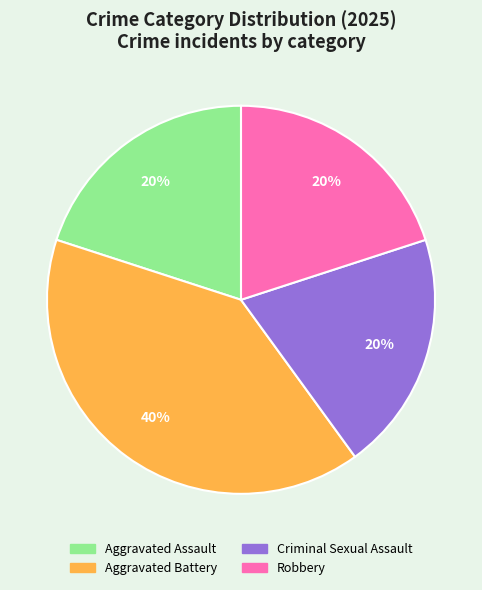

To the nearest percent, what is the combined percentage of Robbery and Aggravated Battery?

60%